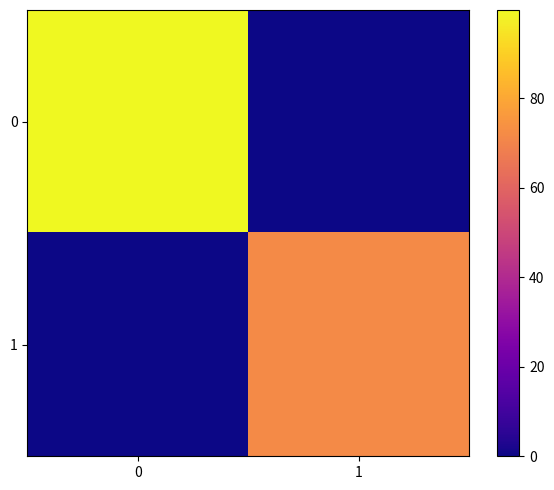

Reading right to left, extract all data points from this chart.

0: 1=0.0	0=99.7
1: 1=71.9	0=0.0